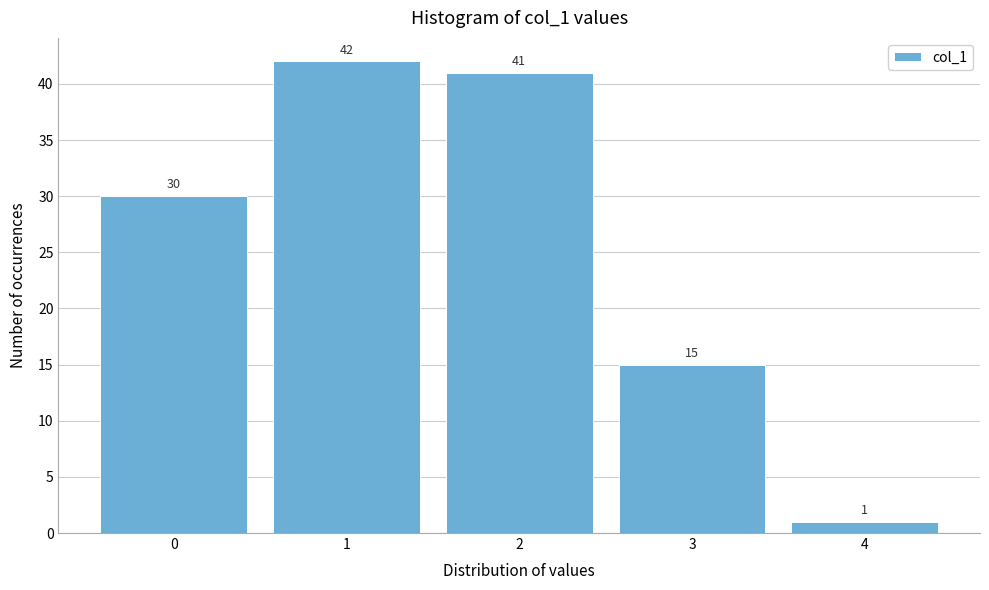

Reading left to right, list all the values displayed in this chart.

30	42	41	15	1